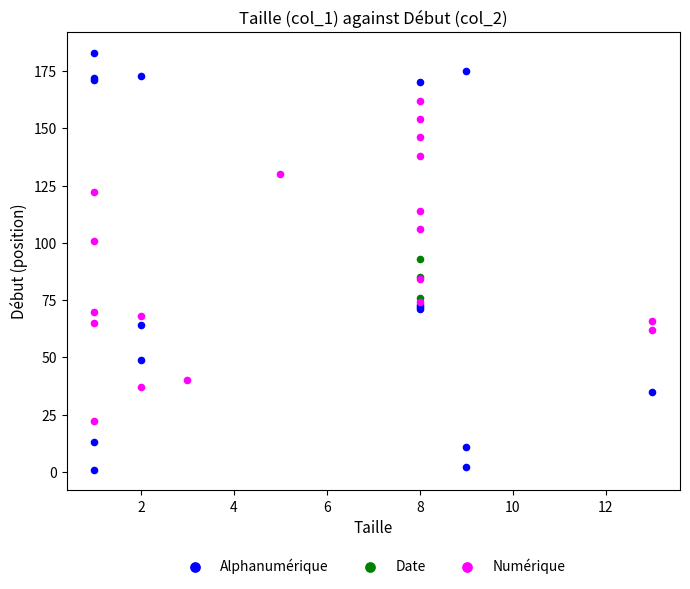

Which series reaches the minimum Y coordinate?

Alphanumérique